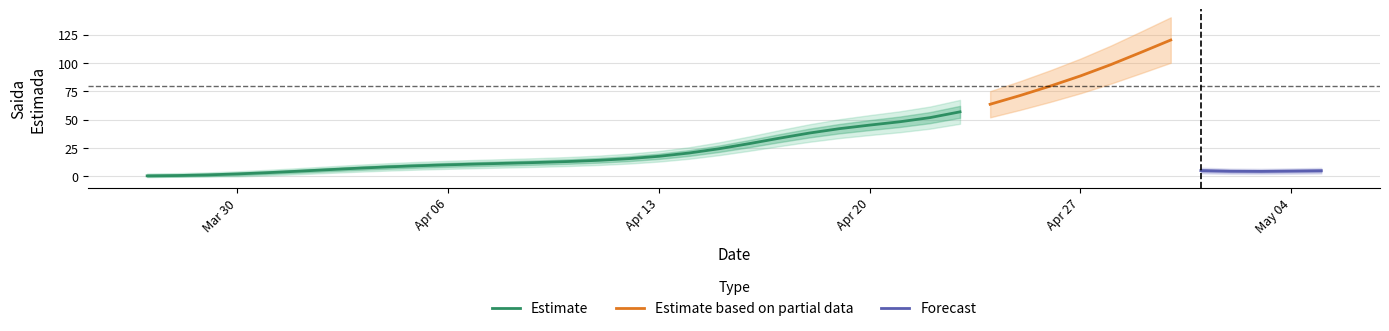

True or false: Saida_Estimada and Saida cross at least once.

False